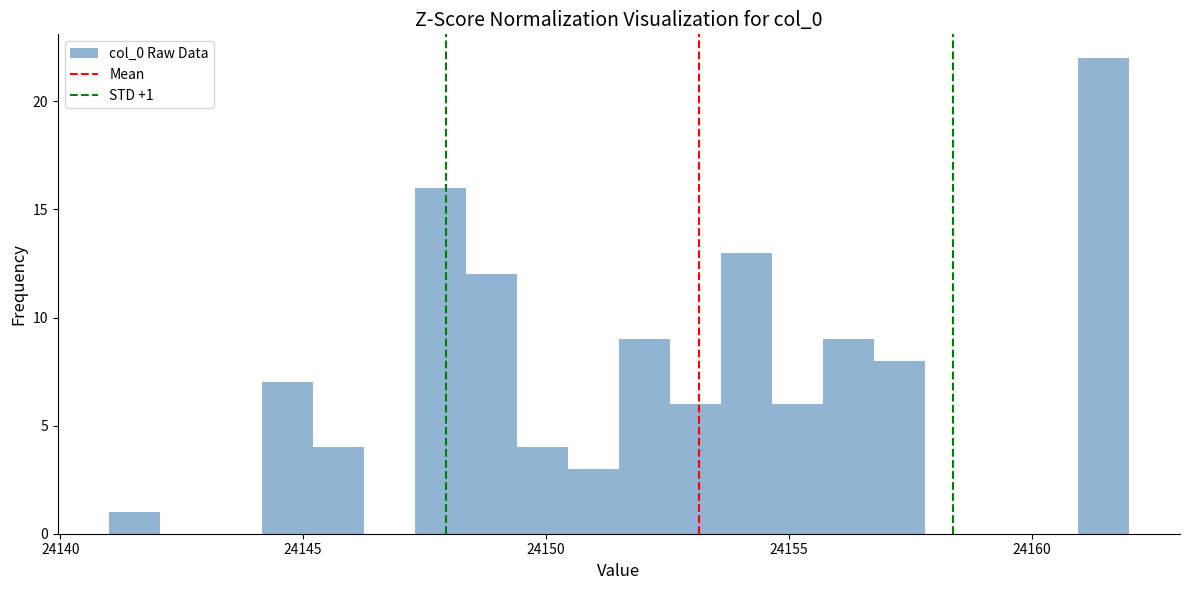

Around what value on the x-axis is the tallest bar? Give the approximate position of its centre, as read against the axis.

24161.5